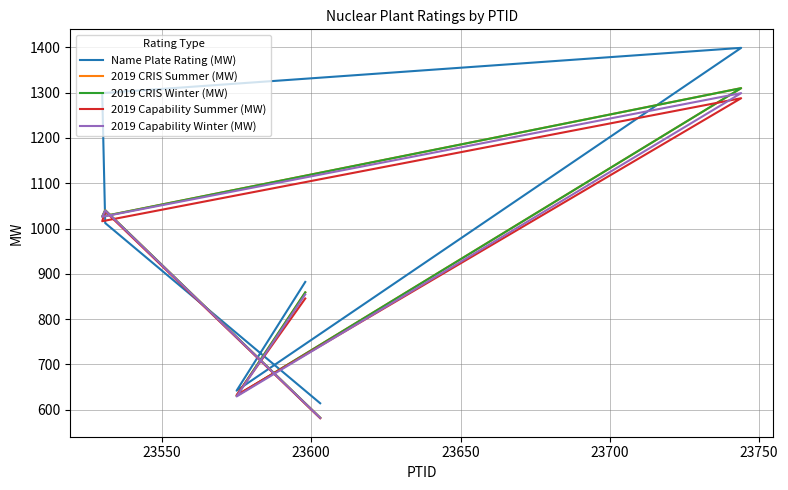

Between 23600 and 23700, which series saw the biggest shift?

Name Plate Rating (MW)